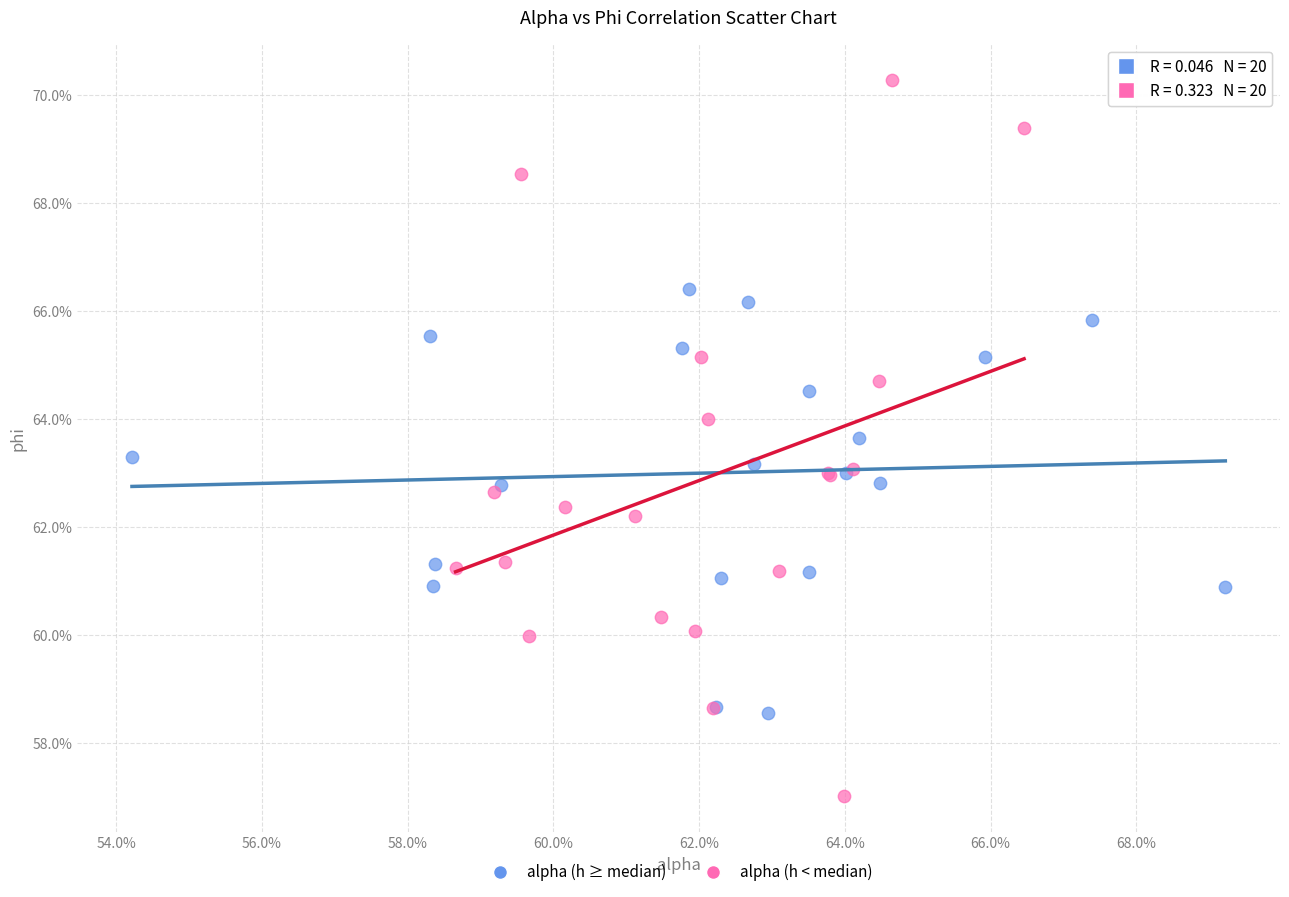

Which series contains the lowest Y value?

alpha (h < median)